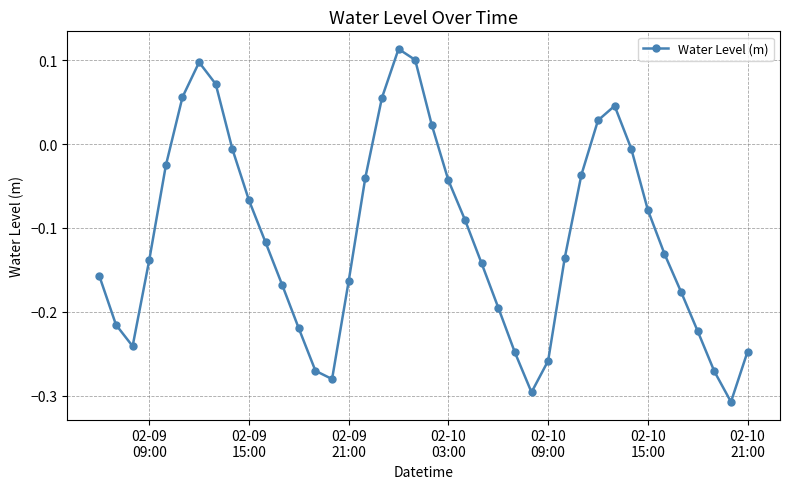

True or false: the data has more than 1 interior local peaks.

True